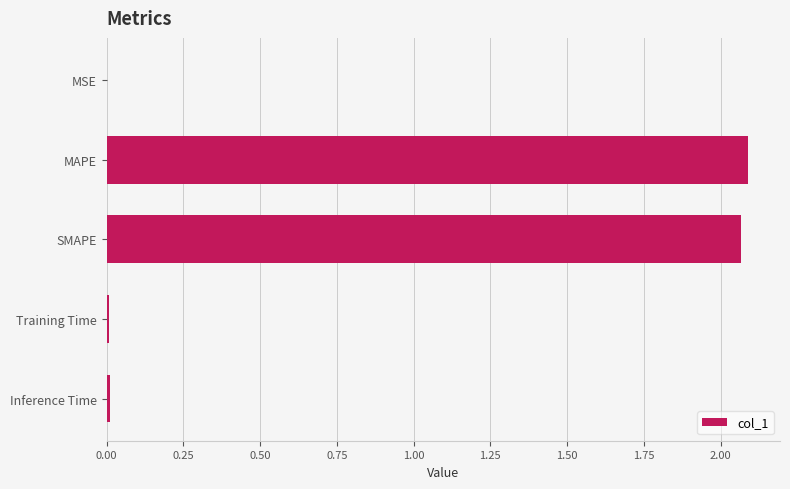

Which has a higher value, MAPE or Training Time?

MAPE